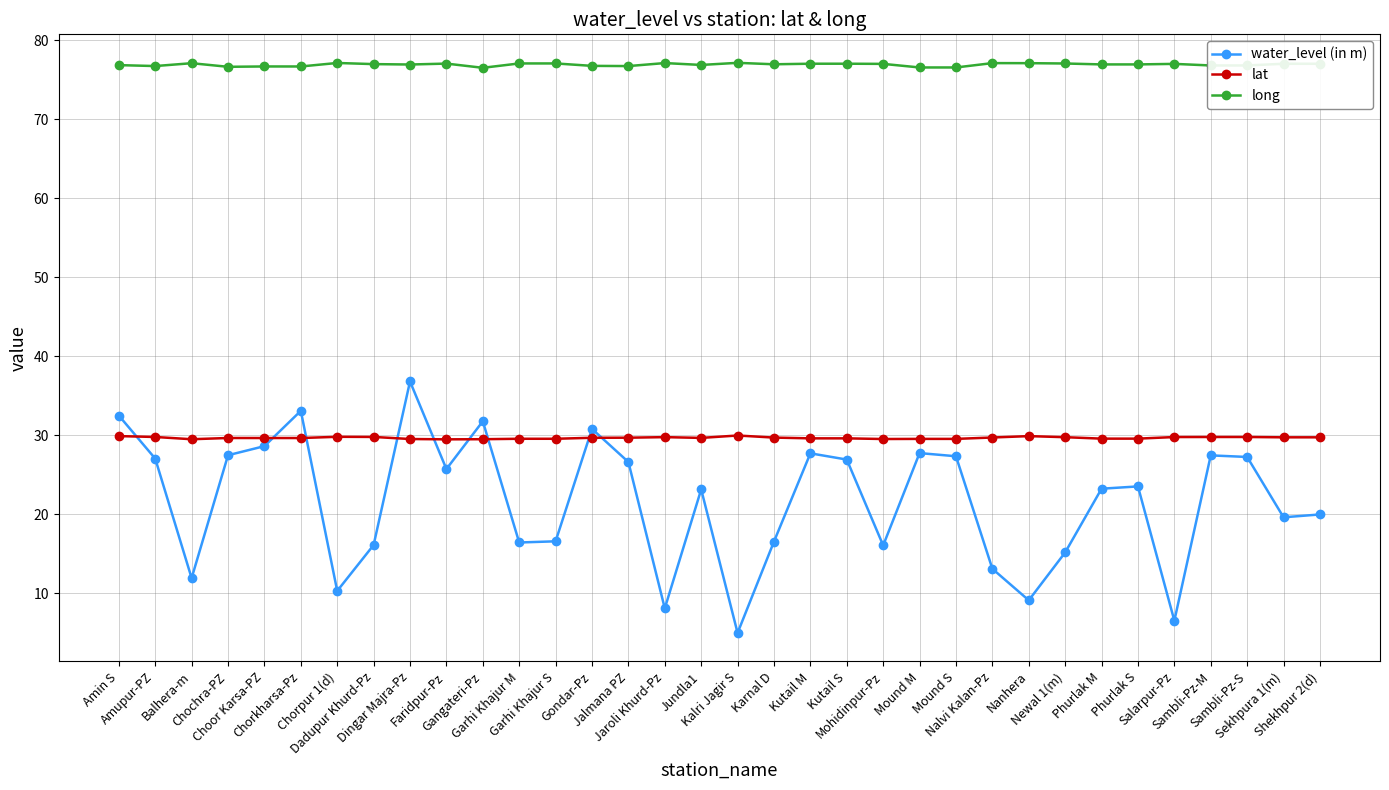

At which category is the sum across all series the highest?

Dingar Majra-Pz